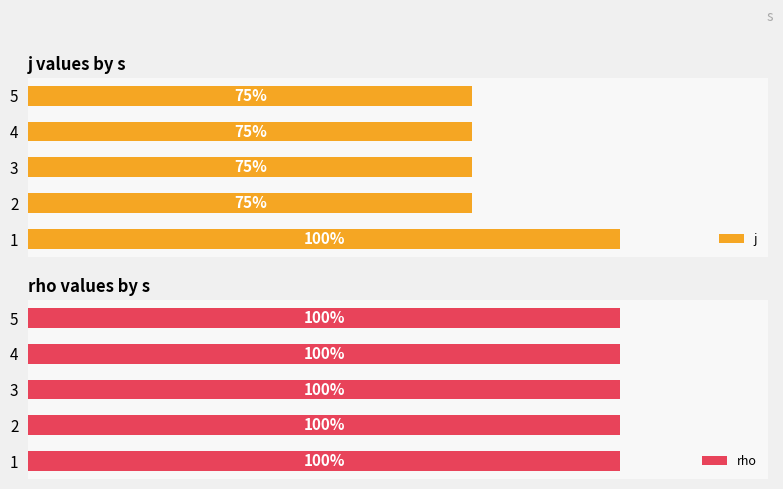

List the series in order of their peak value, highest first.

j, rho